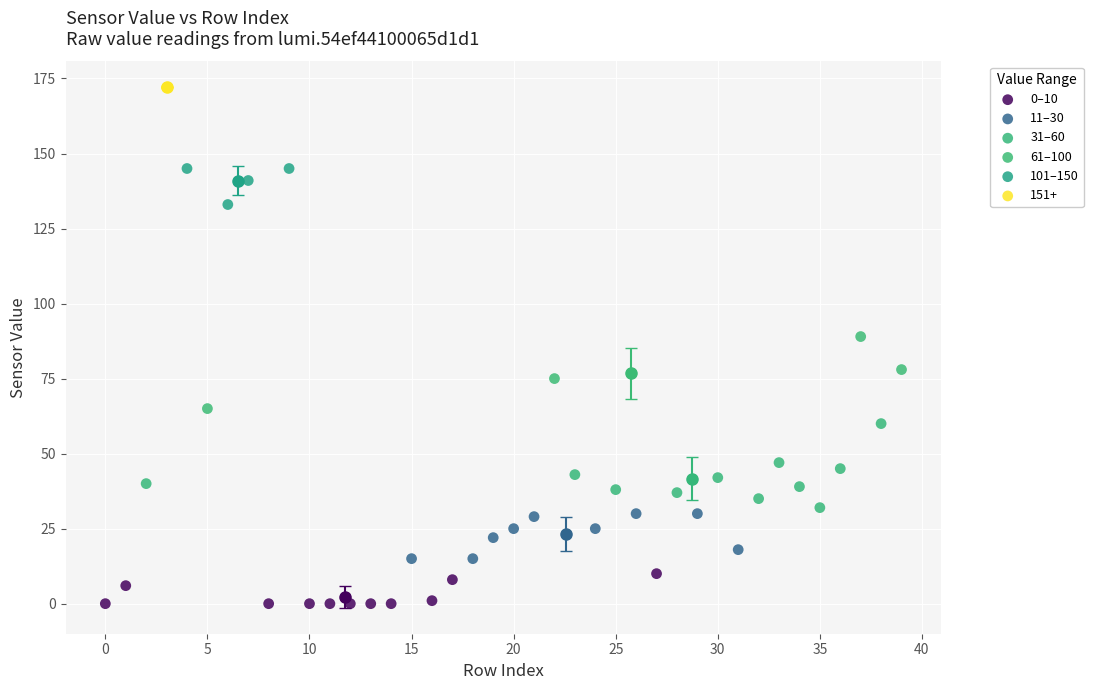

What are all the series names shown in the legend?

0–10, 11–30, 31–60, 61–100, 101–150, 151+